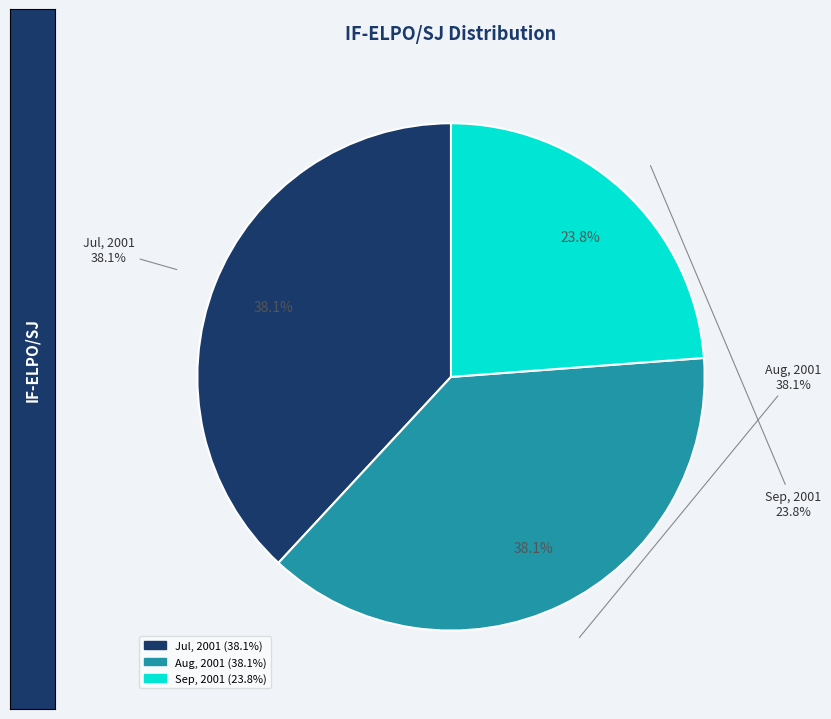

Which slice is the smallest?

Sep, 2001